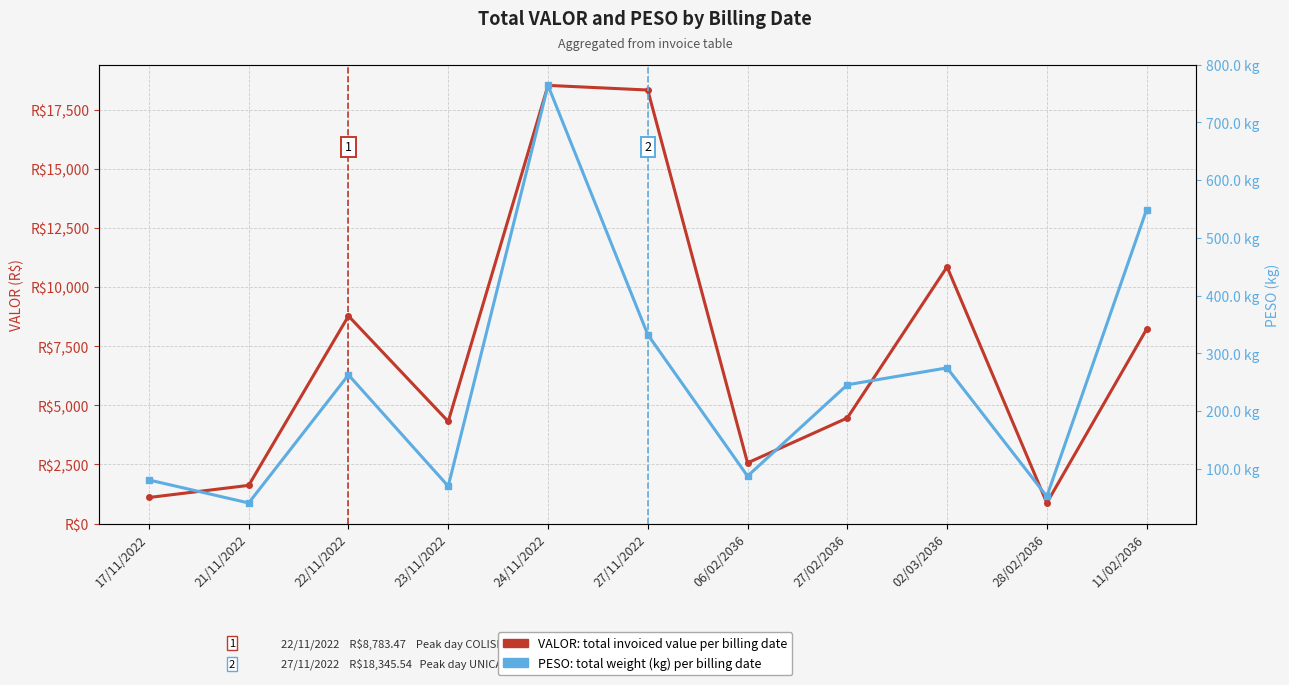

What is the difference between the maximum and minimum values in the VALOR (total per date) series?

17670.7